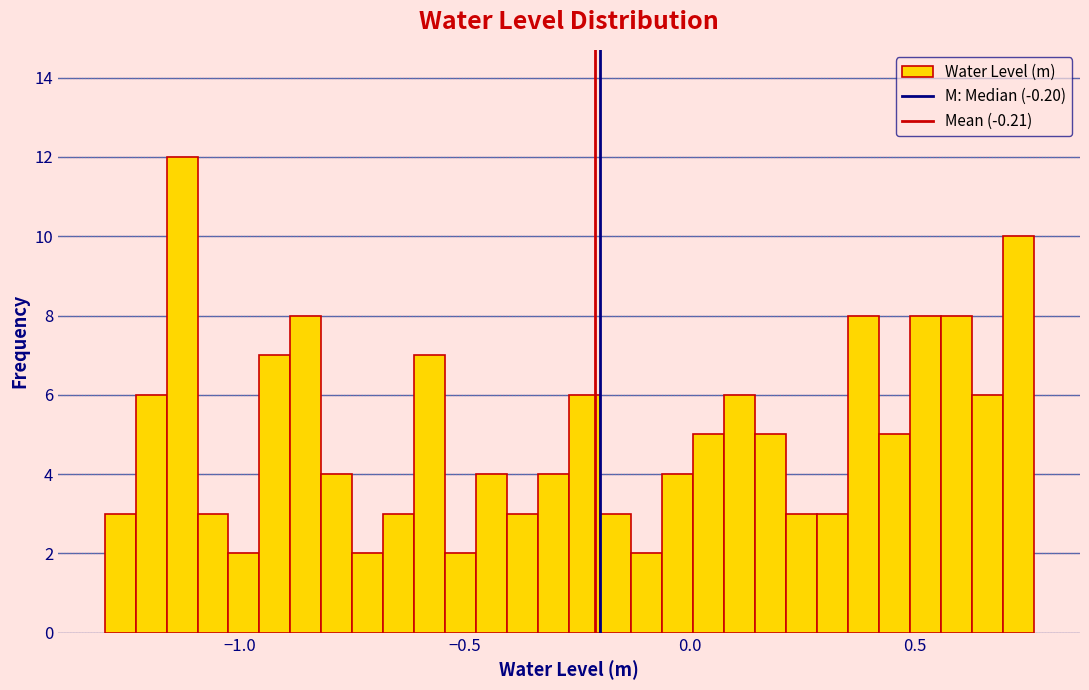

Around what value on the x-axis is the tallest bar? Give the approximate position of its centre, as read against the axis.

-1.15